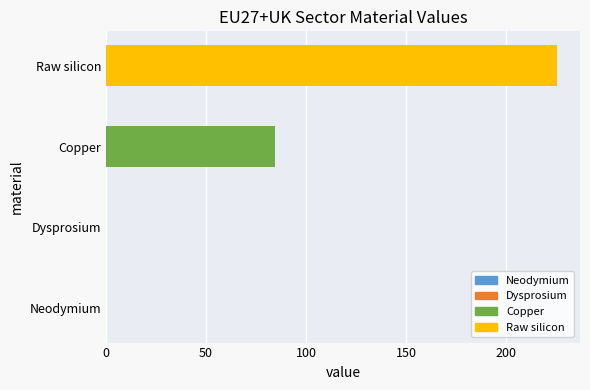

What is the change in value from Copper to Raw silicon?

+140.9